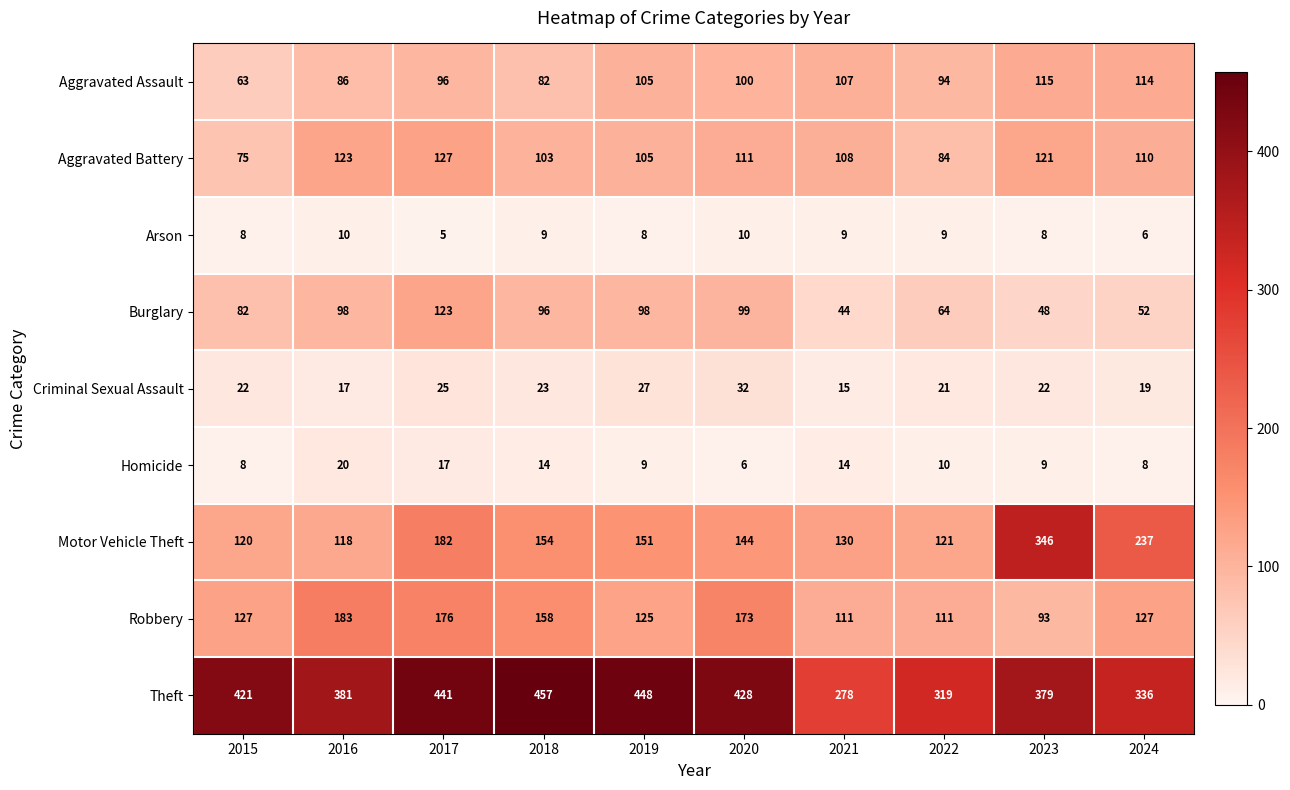

Count the number of data series in this chart.

9